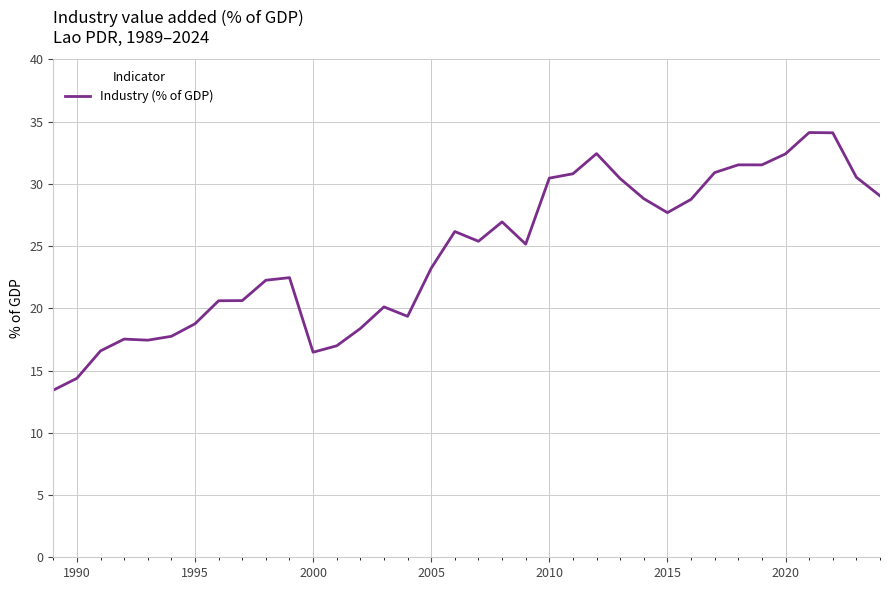

What is the maximum value shown in the chart?

34.1